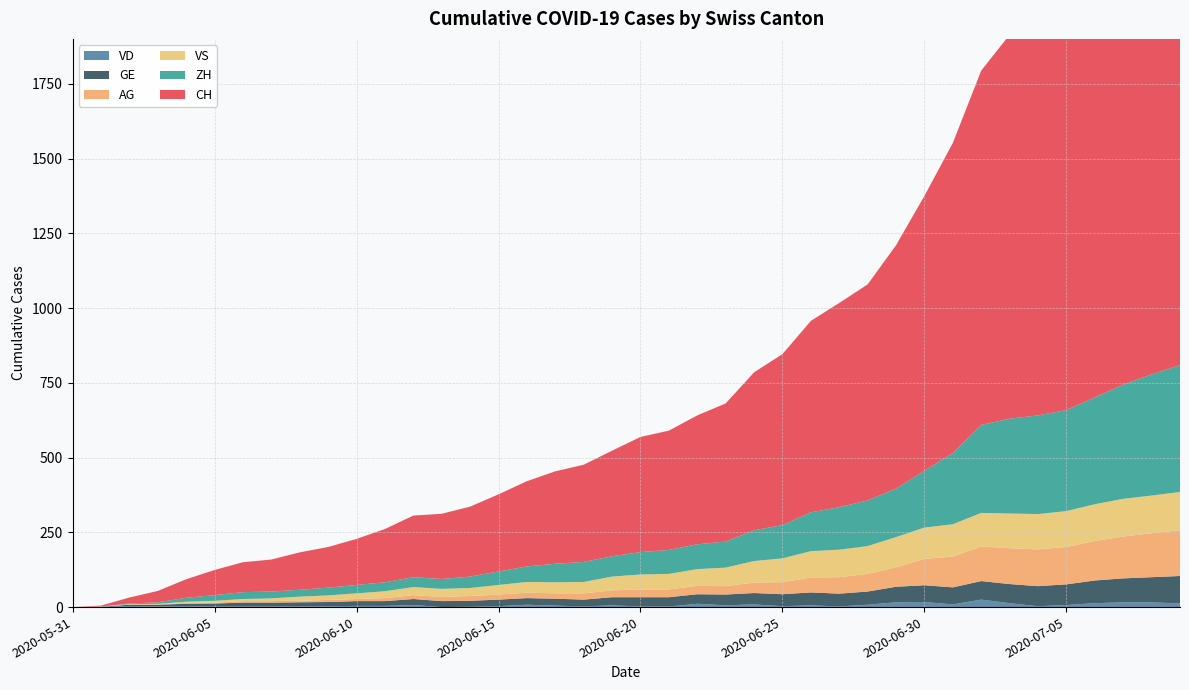

Reading left to right, transcribe all the data shown in this chart.

CH: 0	3	20	38	62	84	100	107	125	136	154	178	206	218	234	258	285	309	325	353	385	399	431	462	528	572	640	683	722	814	919	1037	1185	1284	1334	1387	1468	1567	1668	1757
VD: 0	0	4	2	3	2	2	2	2	3	4	4	7	0	1	3	8	5	2	6	2	2	11	6	9	3	6	2	8	16	17	9	25	13	3	7	13	16	16	12
ZH: 0	0	2	5	13	19	23	23	23	26	28	30	33	33	38	45	52	62	67	68	75	80	83	87	103	111	130	142	153	162	190	238	294	317	330	338	357	382	405	424
VS: 0	1	2	2	4	6	7	9	14	15	19	23	27	27	27	32	36	37	38	46	50	52	56	62	72	80	88	92	93	101	105	108	112	116	118	120	123	126	126	128
AG: 0	0	0	1	3	3	5	5	5	7	7	10	13	14	16	17	18	18	21	23	26	26	28	28	35	40	50	55	59	65	88	103	116	120	123	125	132	140	147	153
GE: 0	1	4	6	8	10	13	13	14	14	16	16	20	20	20	22	22	23	23	27	31	31	32	36	38	40	43	43	44	52	56	57	62	64	67	69	76	80	84	92